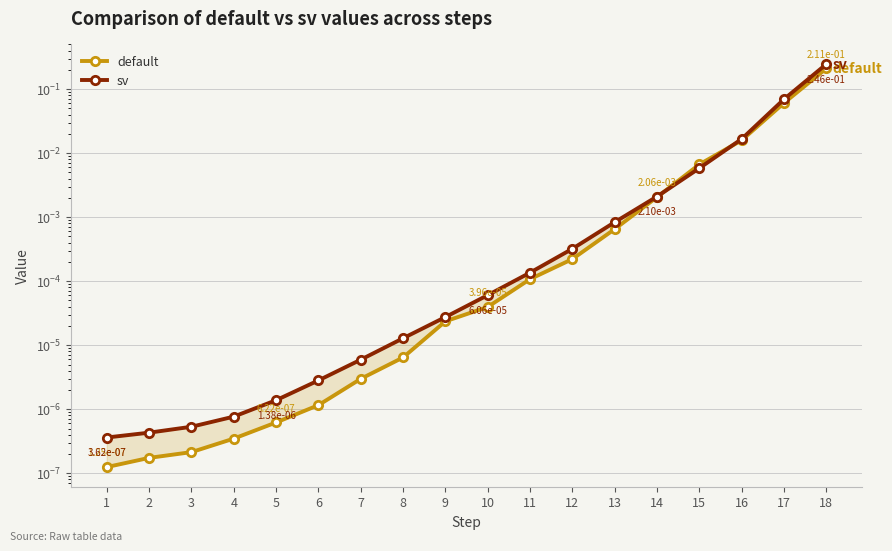

What is the difference between the second highest and second lowest values in the default series?

0.1